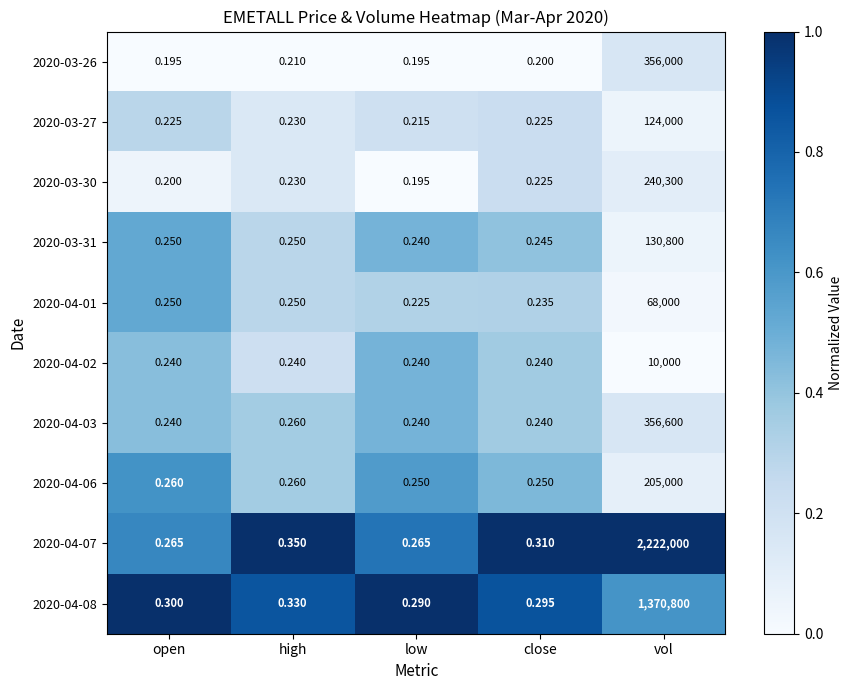

Count the number of categories in the chart.

5